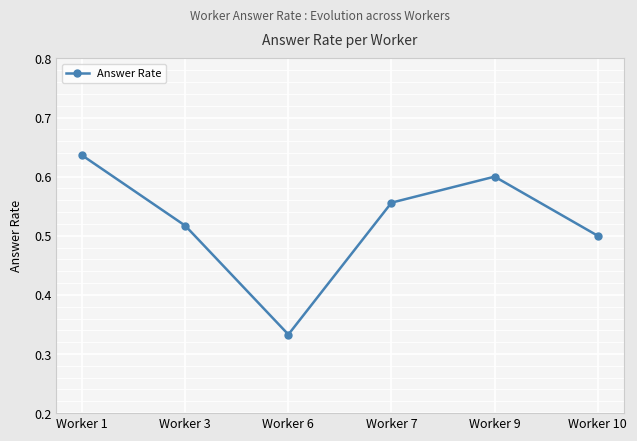

How many lines are shown in the chart?

1